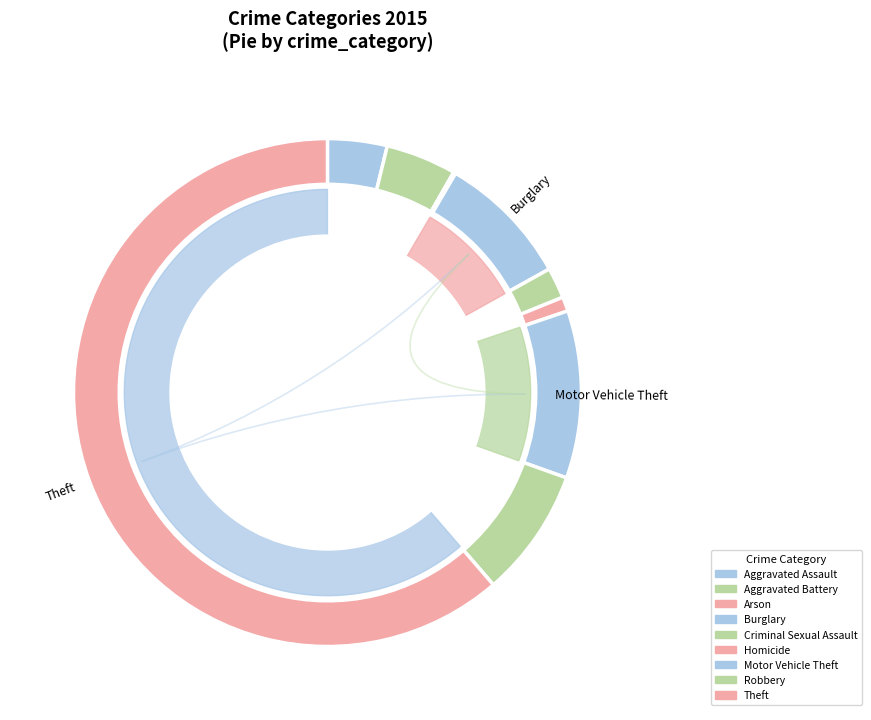

What is the majority slice?

Theft